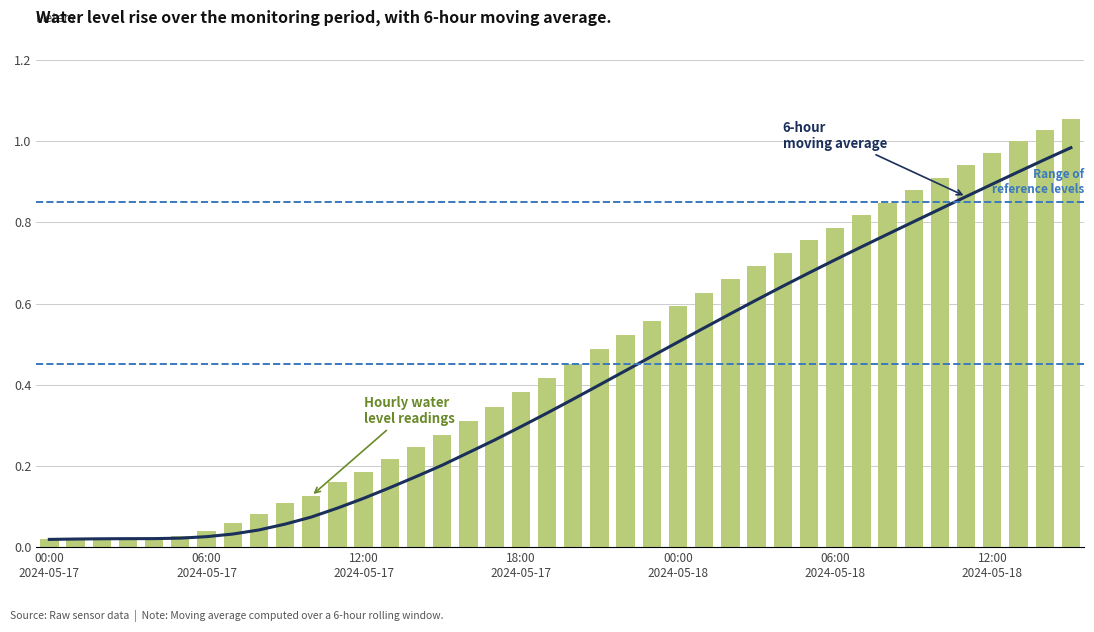

What are all the series names shown in the legend?

6-hour moving average, Water Level (m)